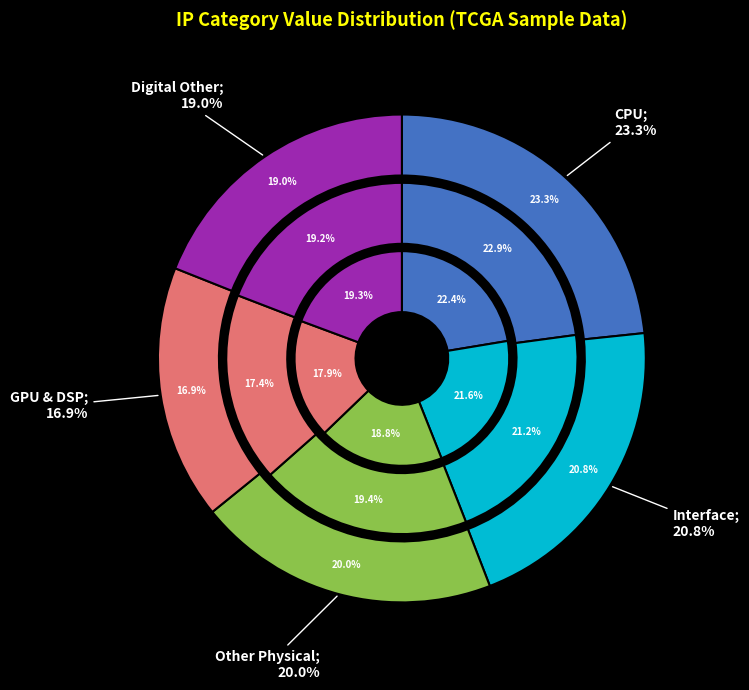

To the nearest percent, what is the average slice percentage?

20%